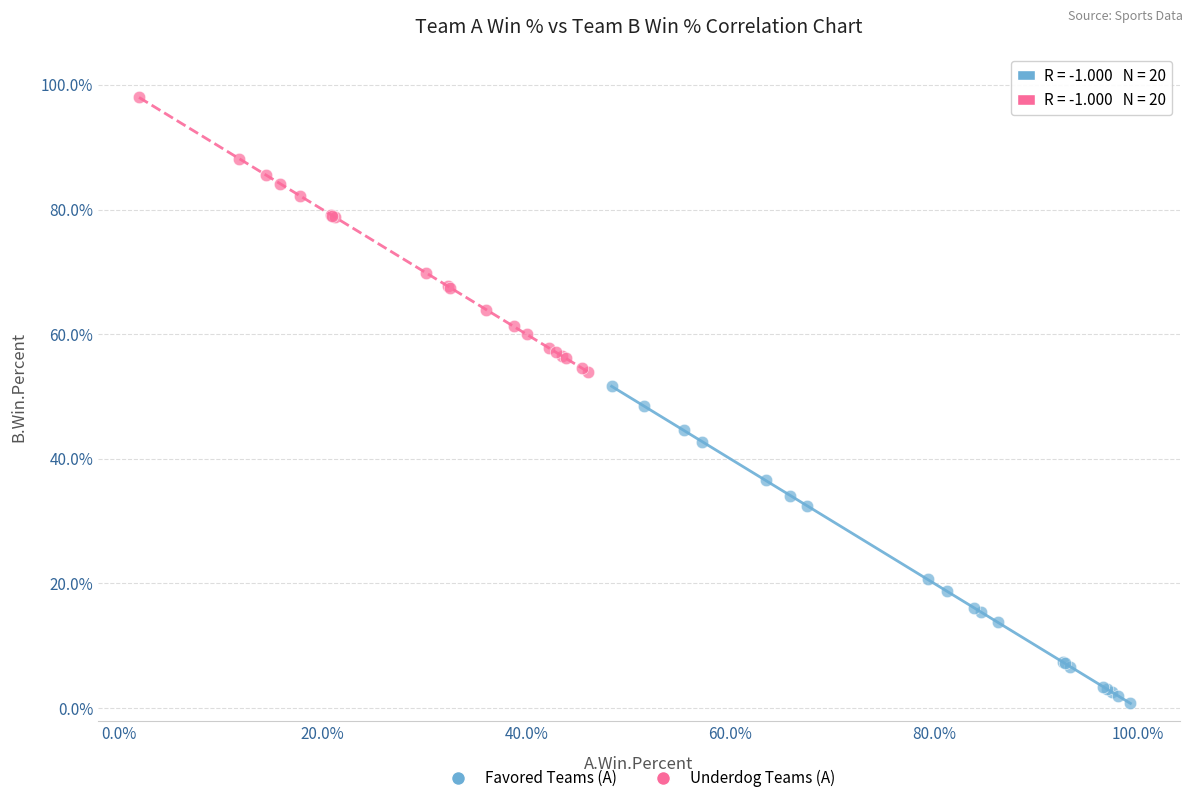

Which series contains the lowest Y value?

Favored Teams (A)